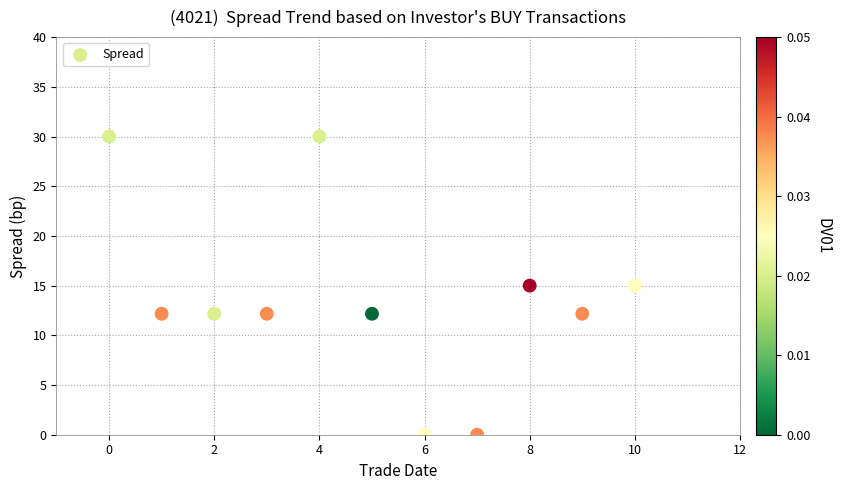

What is the range of Y values (max minus min)?

30.0